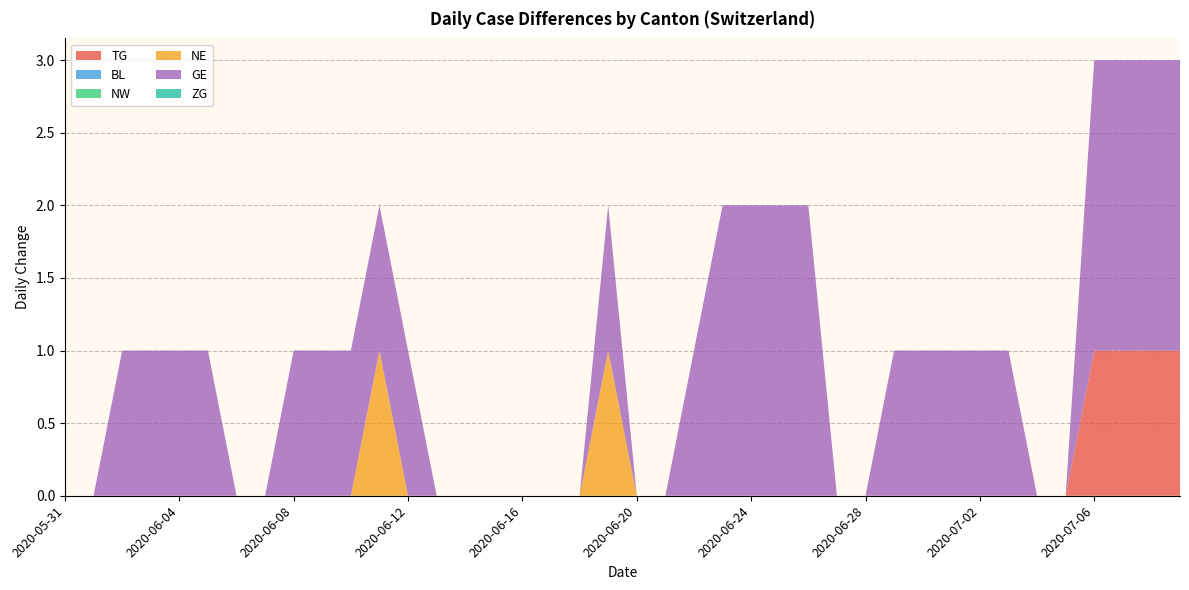

Reading right to left, list all the values displayed in this chart.

TG: 1	1	1	1	0	0	0	0	0	0	0	0	0	0	0	0	0	0	0	0	0	0	0	0	0	0	0	0	0	0	0	0	0	0	0	0	0	0	0	0
BL: 0	0	0	0	0	0	0	0	0	0	0	0	0	0	0	0	0	0	0	0	0	0	0	0	0	0	0	0	0	0	0	0	0	0	0	0	0	0	0	0
NW: 0	0	0	0	0	0	0	0	0	0	0	0	0	0	0	0	0	0	0	0	0	0	0	0	0	0	0	0	0	0	0	0	0	0	0	0	0	0	0	0
NE: 0	0	0	0	0	0	0	0	0	0	0	0	0	0	0	0	0	0	0	0	1	0	0	0	0	0	0	0	1	0	0	0	0	0	0	0	0	0	0	0
GE: 2	2	2	2	0	0	1	1	1	1	1	0	0	2	2	2	2	1	0	0	1	0	0	0	0	0	0	1	1	1	1	1	0	0	1	1	1	1	0	0
ZG: 0	0	0	0	0	0	0	0	0	0	0	0	0	0	0	0	0	0	0	0	0	0	0	0	0	0	0	0	0	0	0	0	0	0	0	0	0	0	0	0